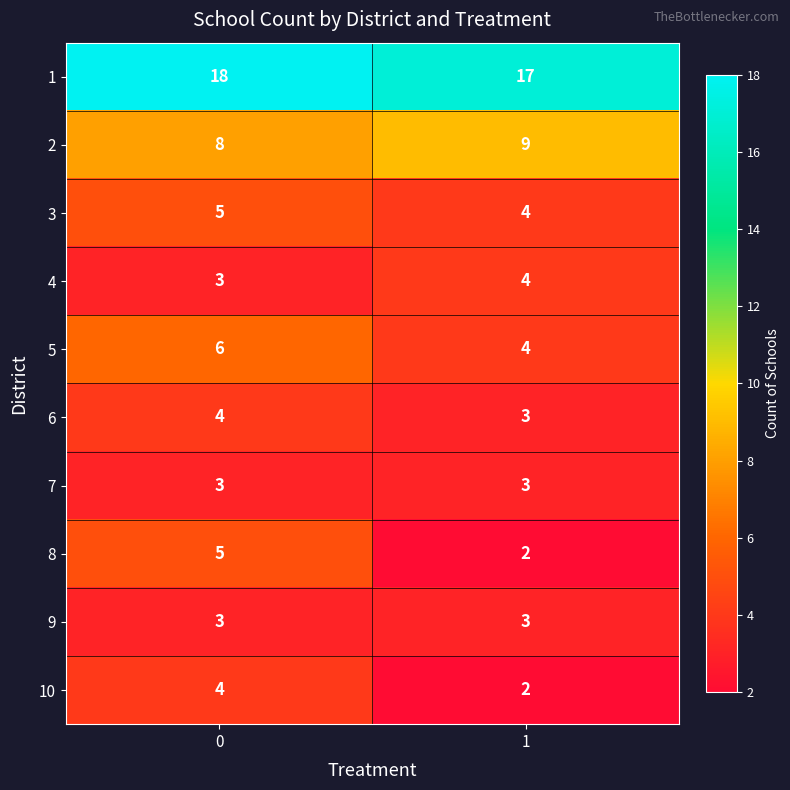

What is the average value of the 5 series?

5